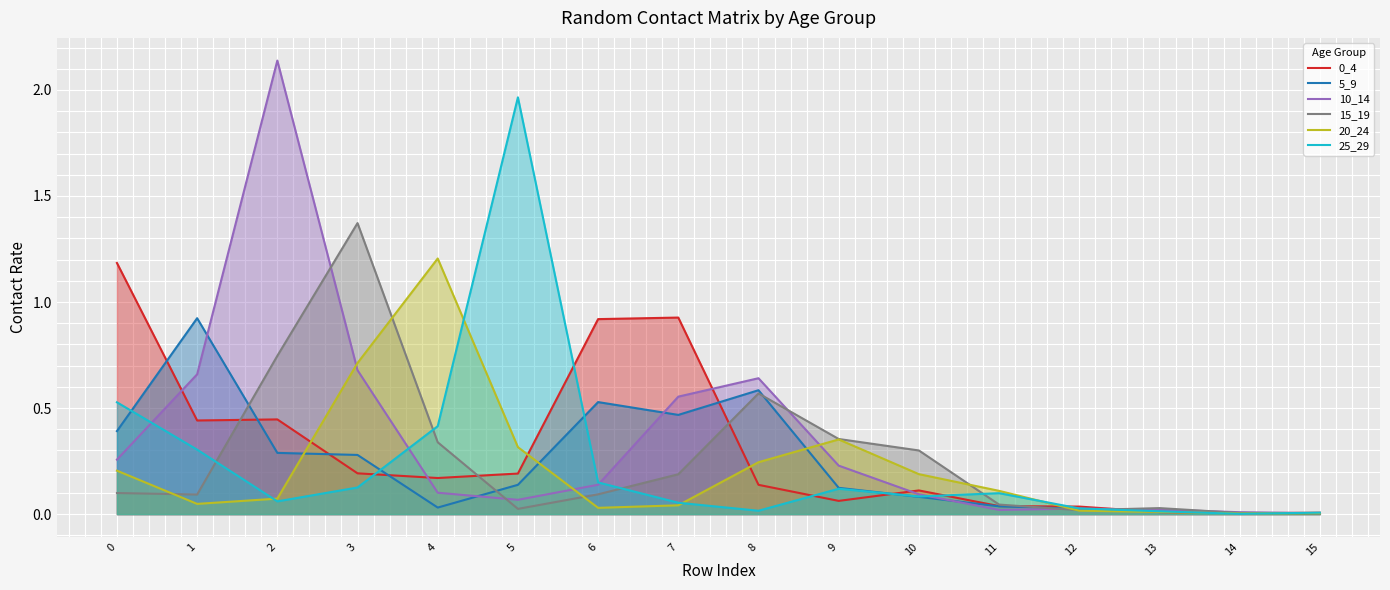

At which label does 5_9 reach its minimum?

15